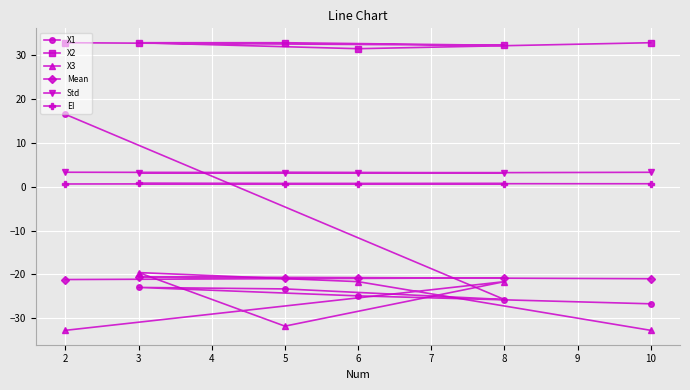

What is the sum of all Mean values?

-125.0